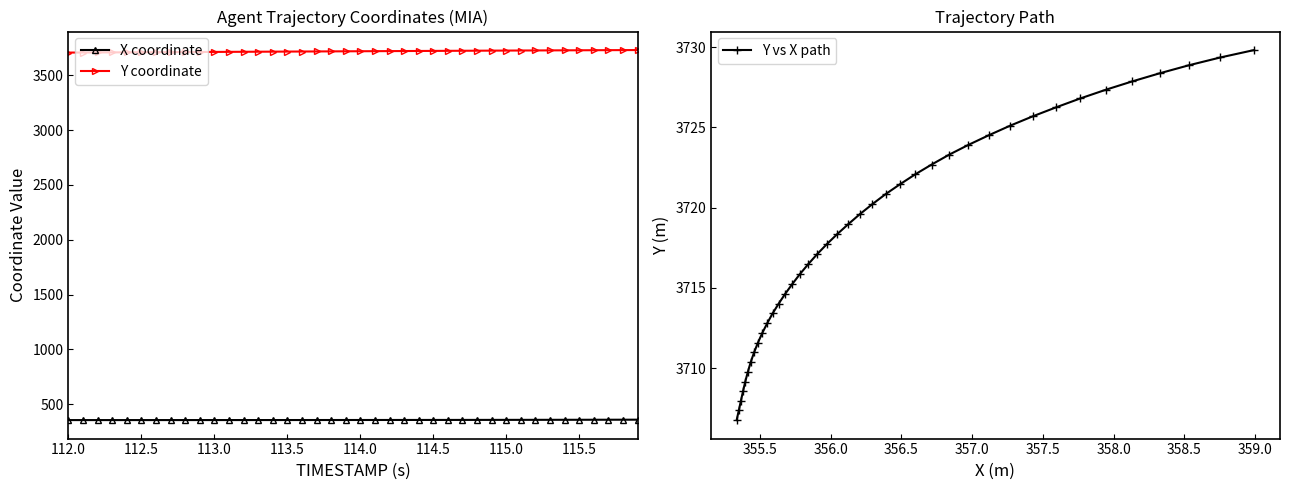

What is the average value of the Y vs X path series?

3718.6